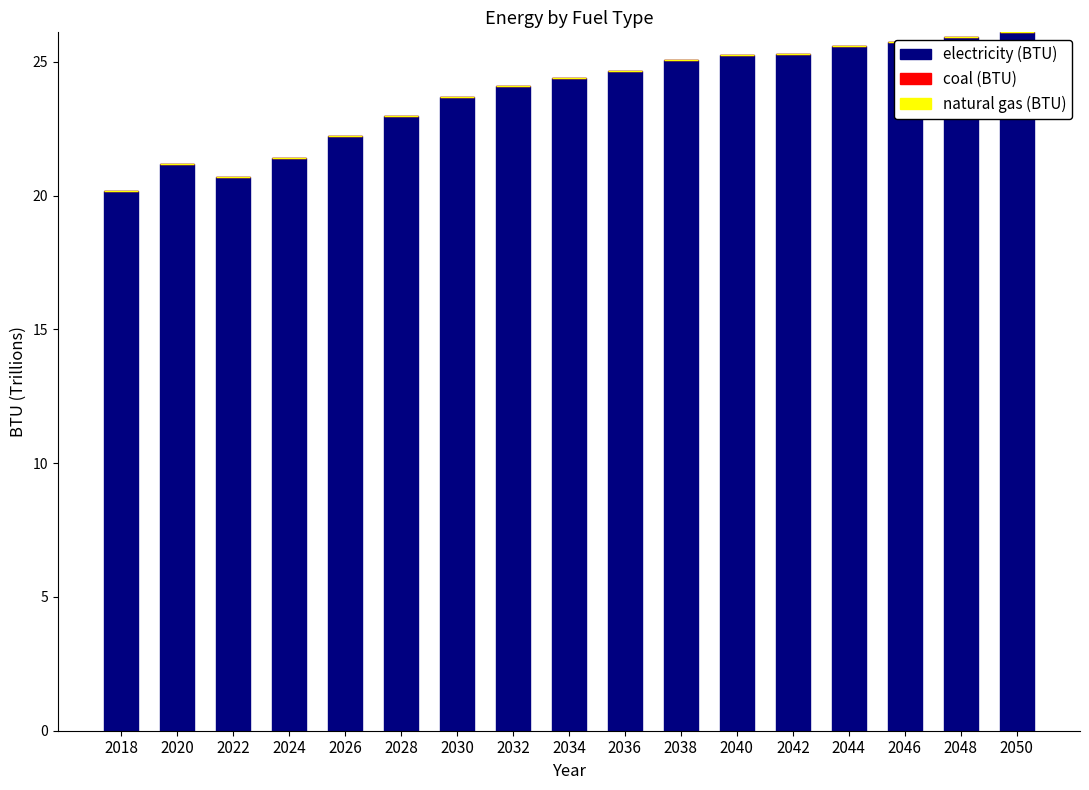

How many distinct data groups are displayed?

1